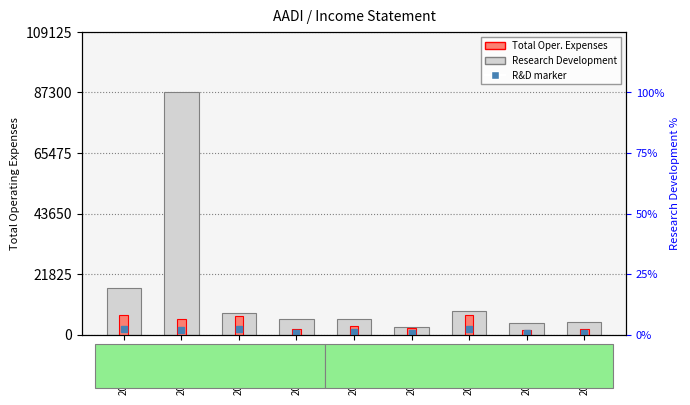

List the labels in order of Research Development value, smallest first.

2020-03-31, 2019-12-31, 2021-03-31, 2020-09-30, 2020-12-31, 2021-09-30, 2021-06-30, 2021-12-31, 2020-06-30